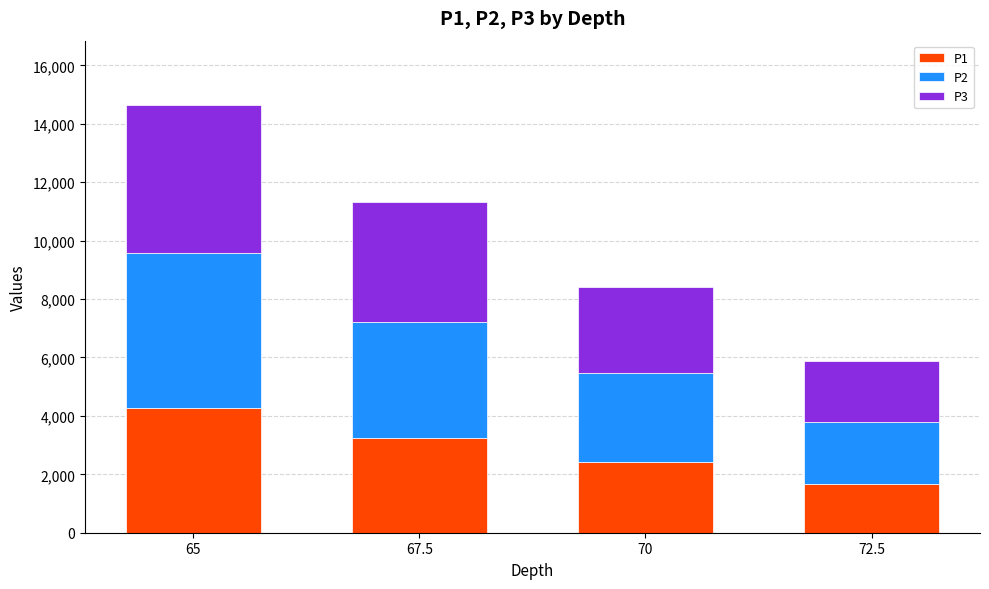

Reading left to right, list the values for the P1 series.

65=4278	67.5=3243	70=2435	72.5=1667